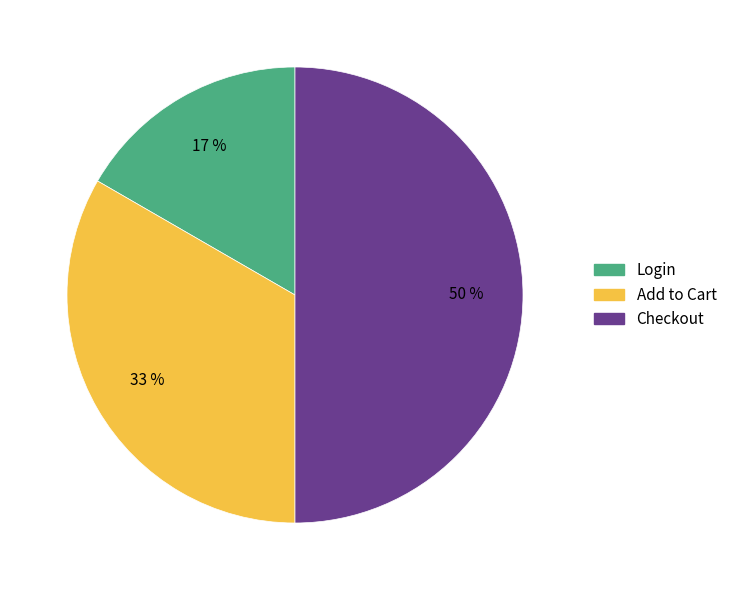

Does Login account for over 50% of the chart?

No